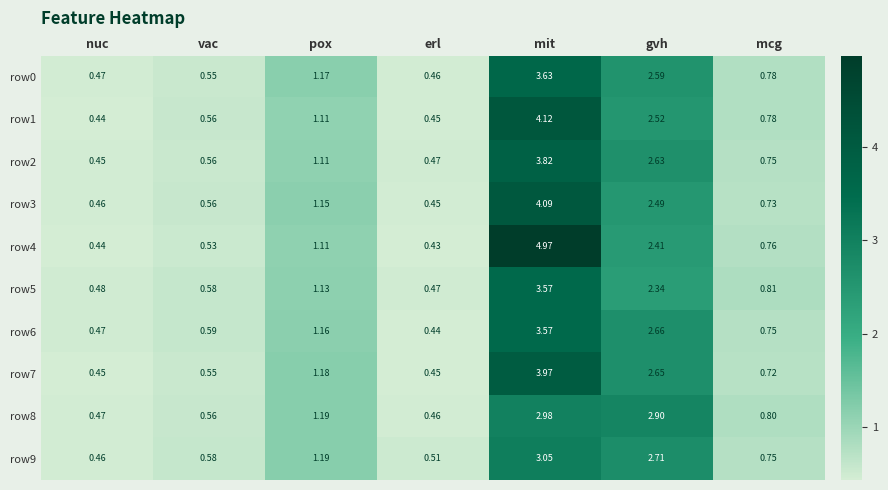

What is the spread (max minus min) of values at mcg?

0.1